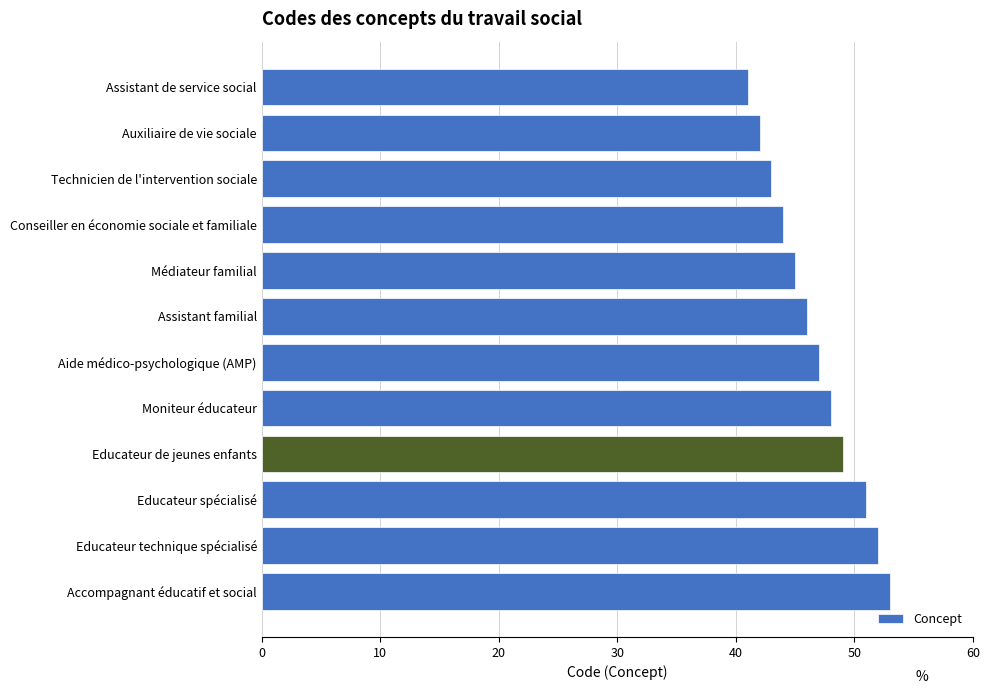

Is it true that the value at Moniteur éducateur is 48?

True